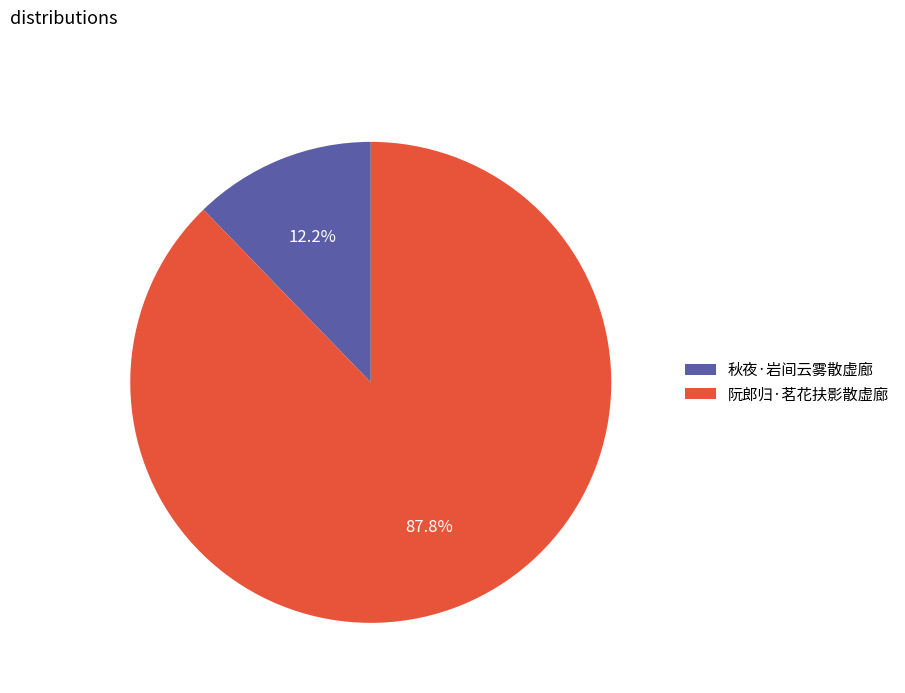

What is the majority slice?

阮郎归·茗花扶影散虚廊